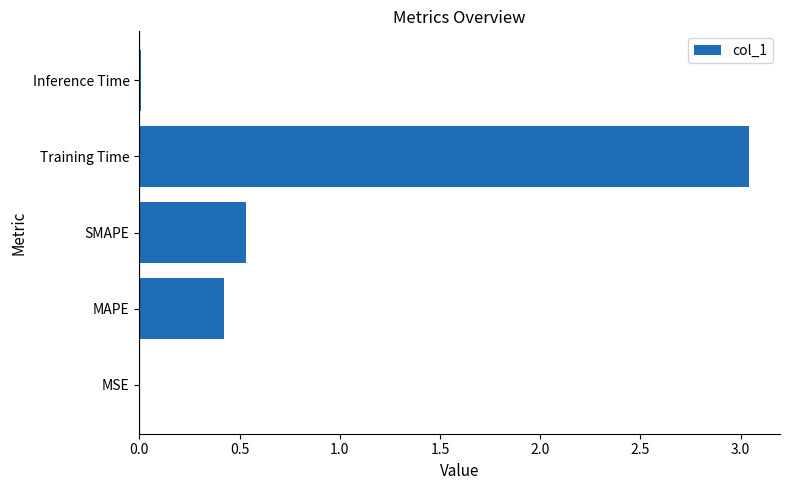

Is it true that the value at SMAPE is 0.8?

False